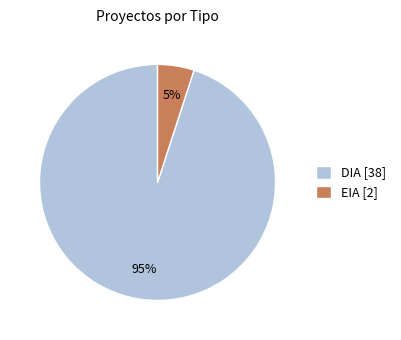

Which category has the biggest portion of the pie?

DIA